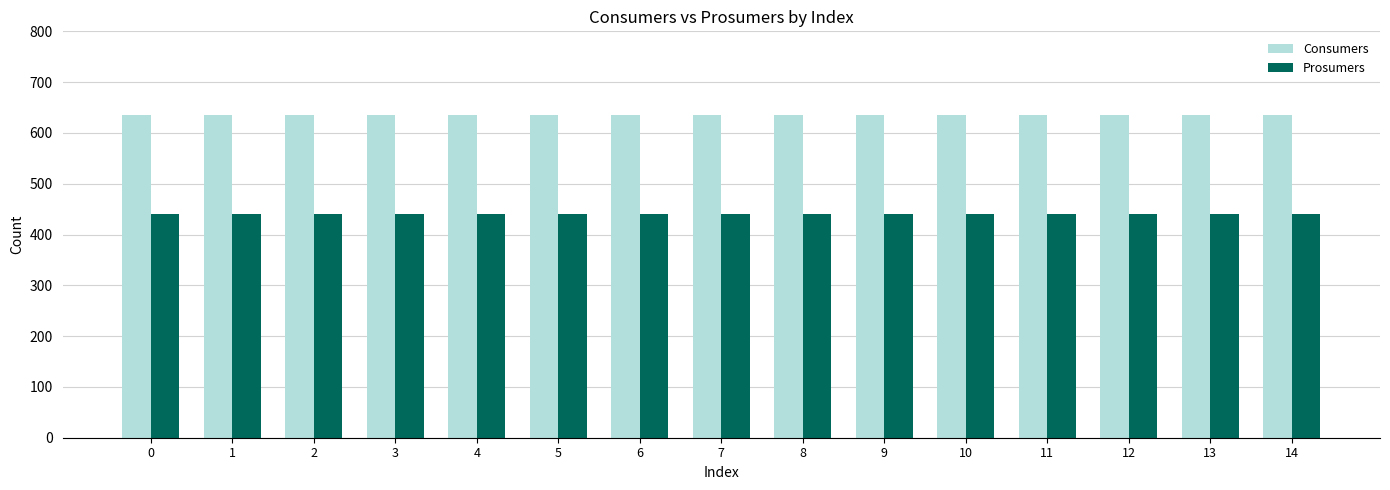

What is the value of the Consumers bar at the 11th from the left?

635